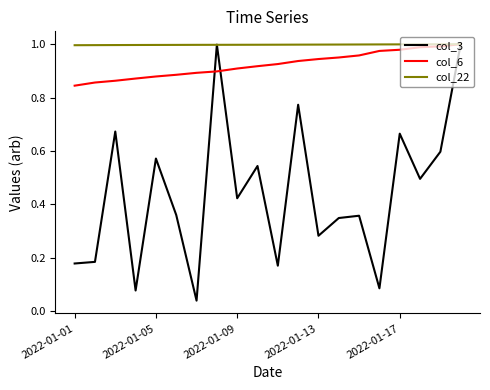

Which series has the widest spread of values?

col_3